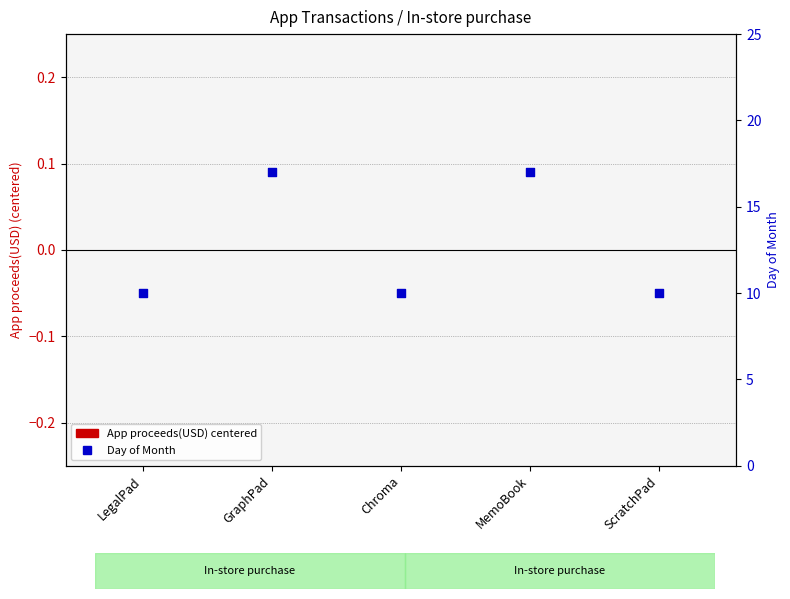

Which series reaches the maximum Y coordinate?

Day of Month